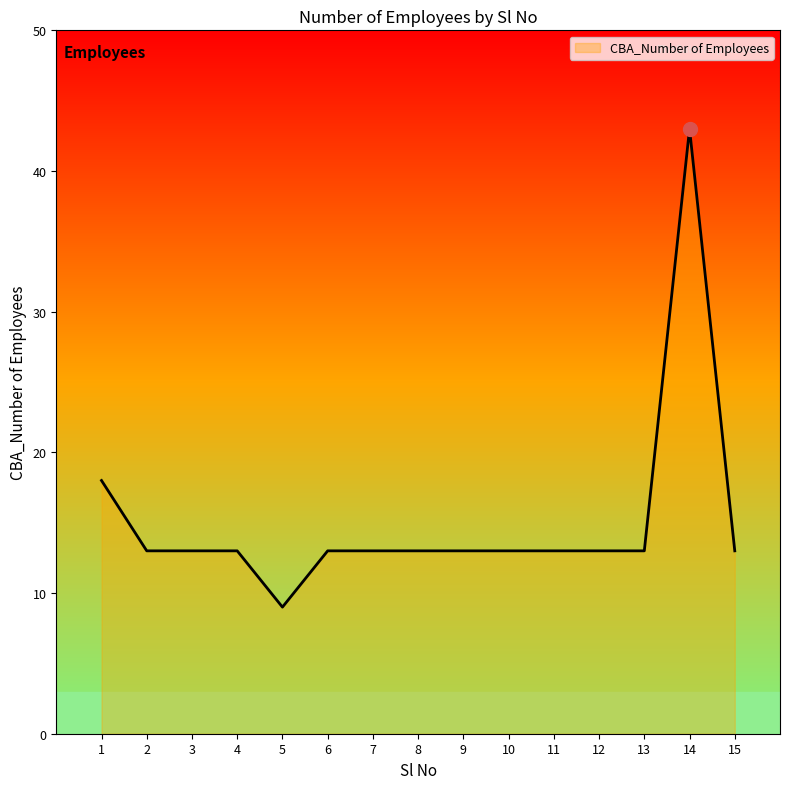

The value at 15 is 13. True or false?

True